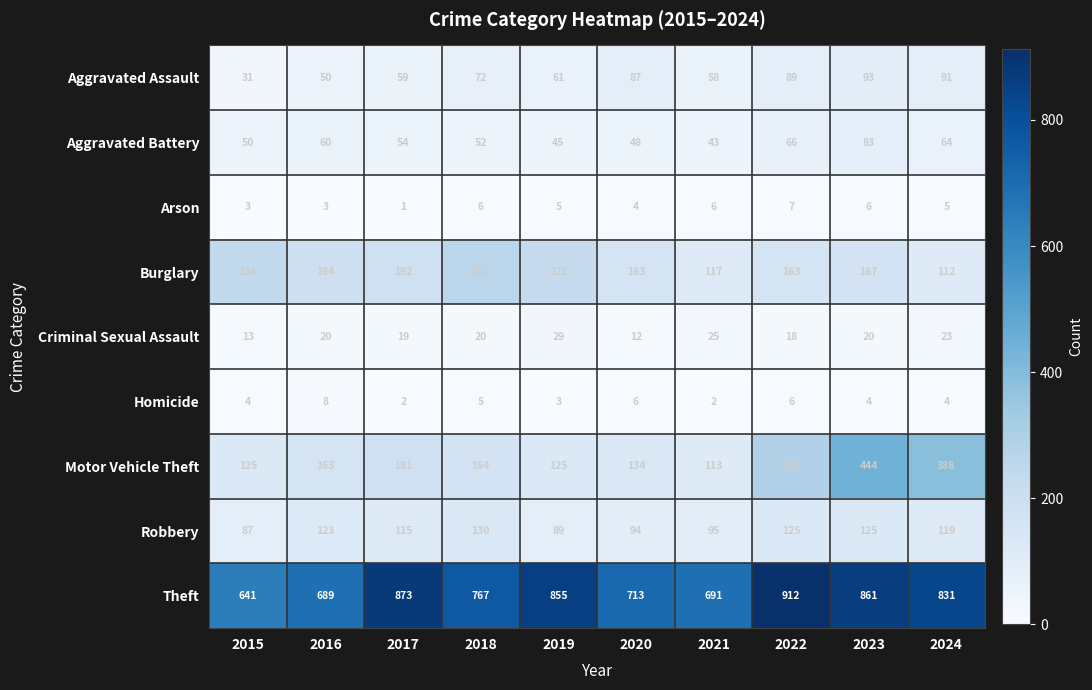

What is the approximate value of Robbery at 2021, to the nearest 10?

100